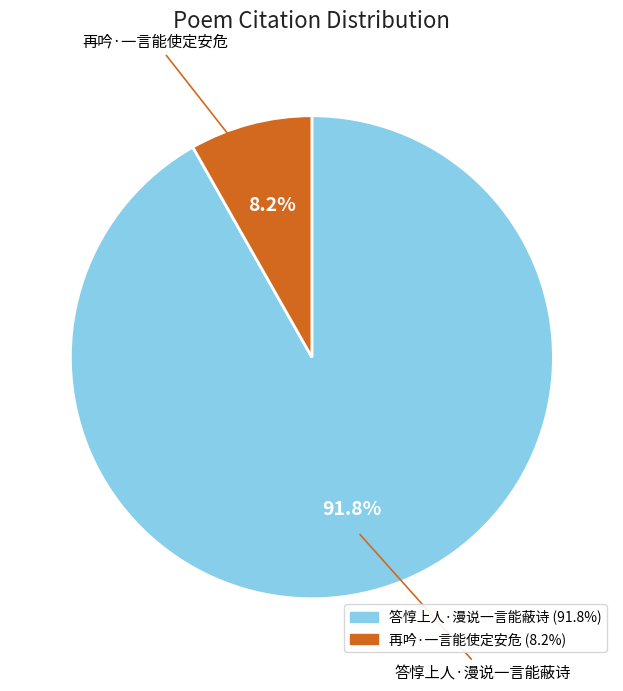

What is the ratio of the value at 答惇上人·漫说一言能蔽诗 to the value at 再吟·一言能使定安危?

11.2